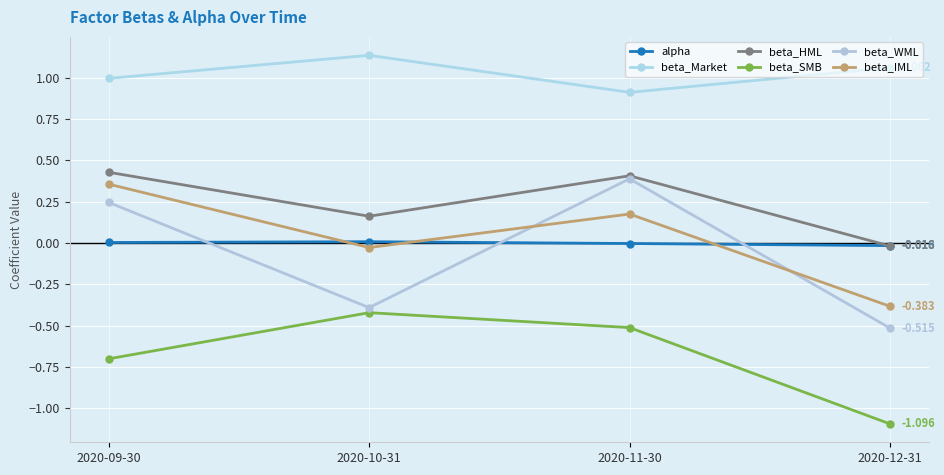

Is it true that beta_SMB equals -0.7 at 2020-10-31?

False